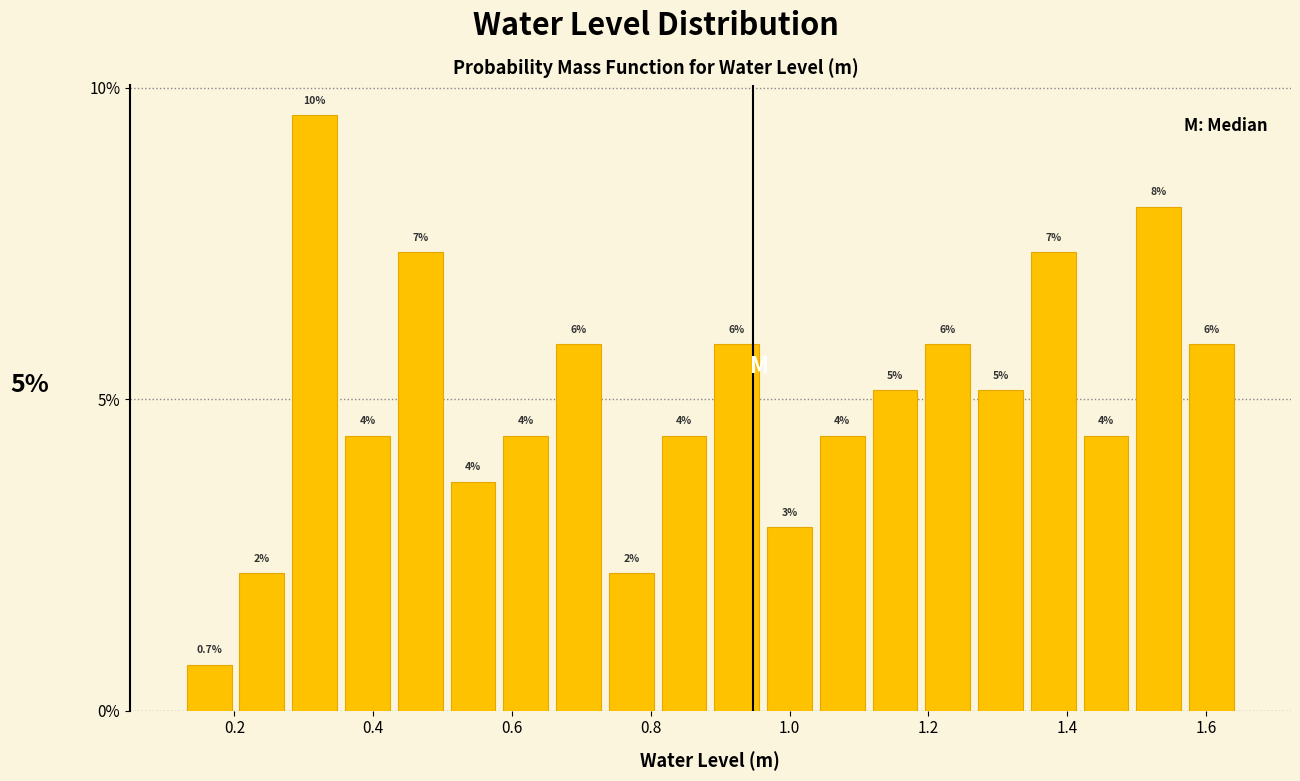

Around what value on the x-axis is the tallest bar? Give the approximate position of its centre, as read against the axis.

0.32